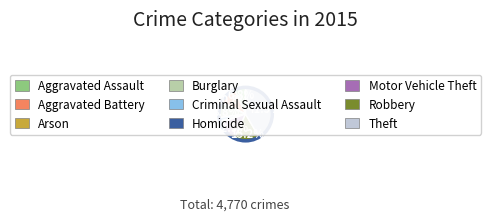

True or false: Criminal Sexual Assault accounts for 2% of the total.

True